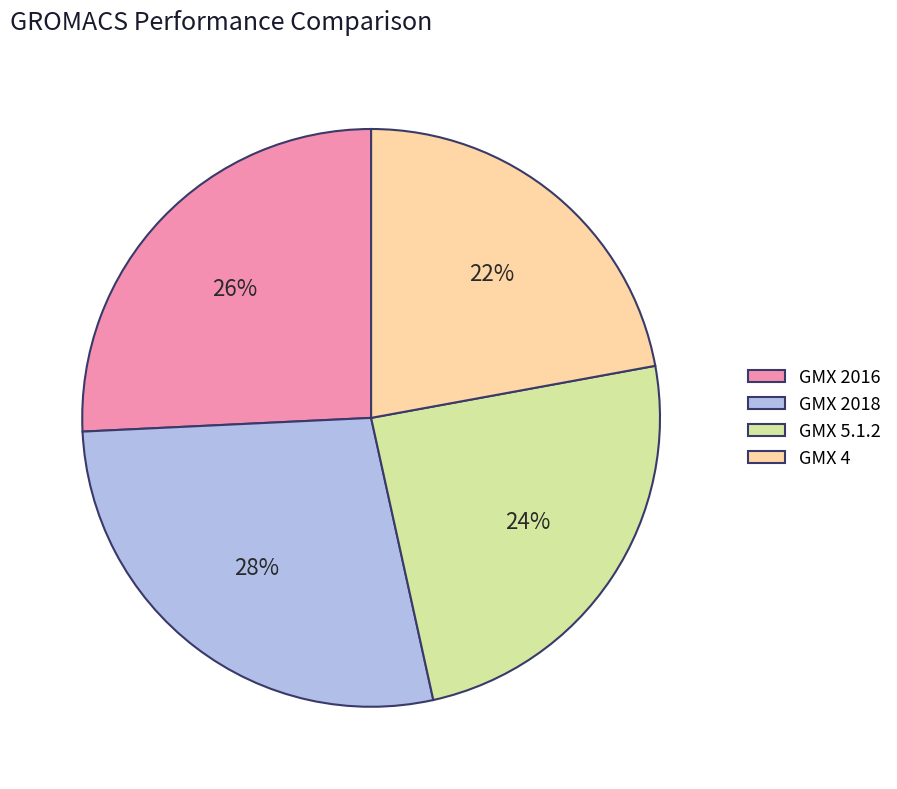

To the nearest percent, what is the difference between the largest and smallest slice percentages?

6%